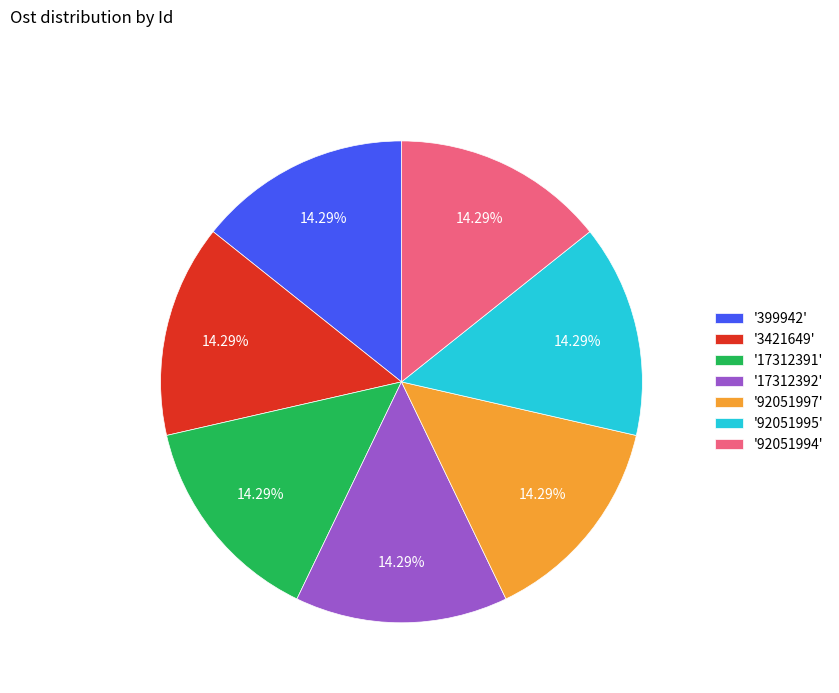

Does any single category account for the majority?

No